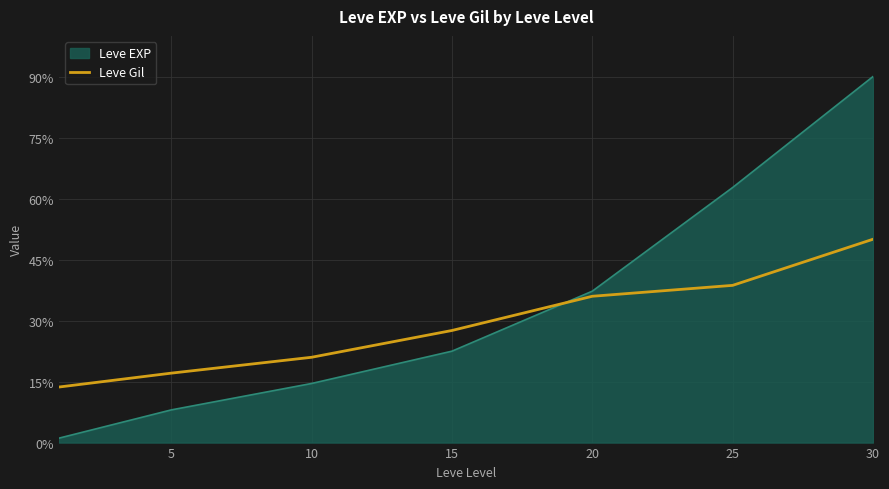

Where does the data first go above 27?

15